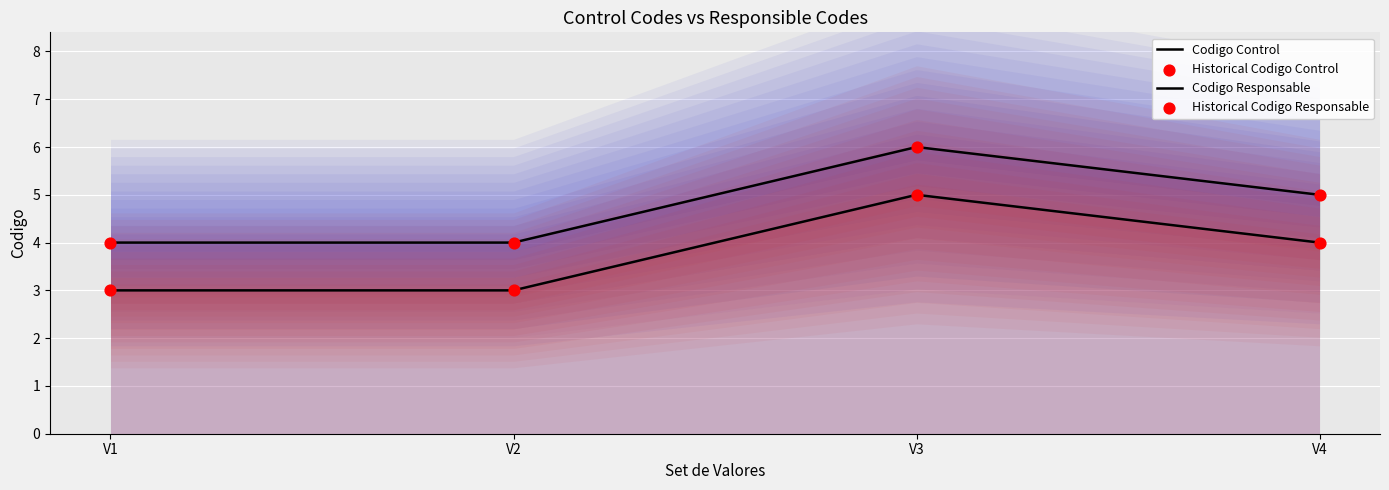

What is the total value across all series at V1?

14